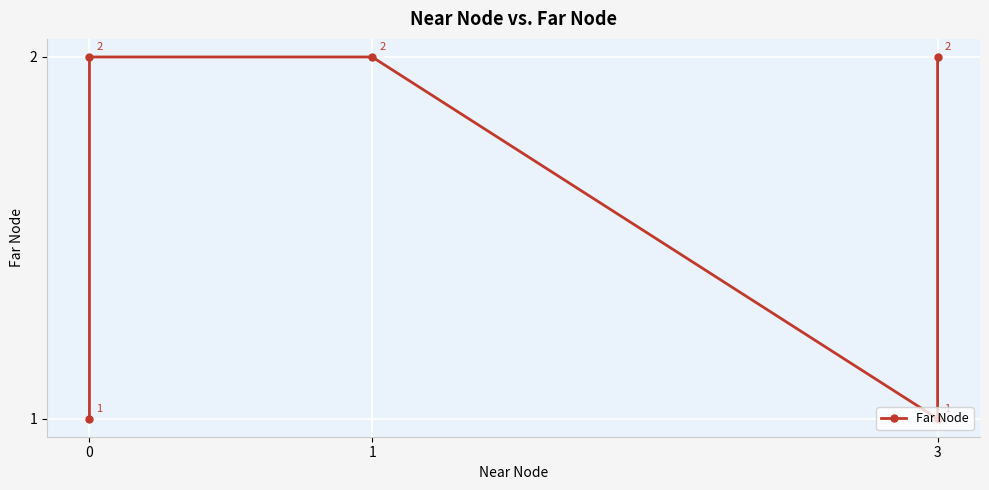

How many lines are shown in the chart?

1